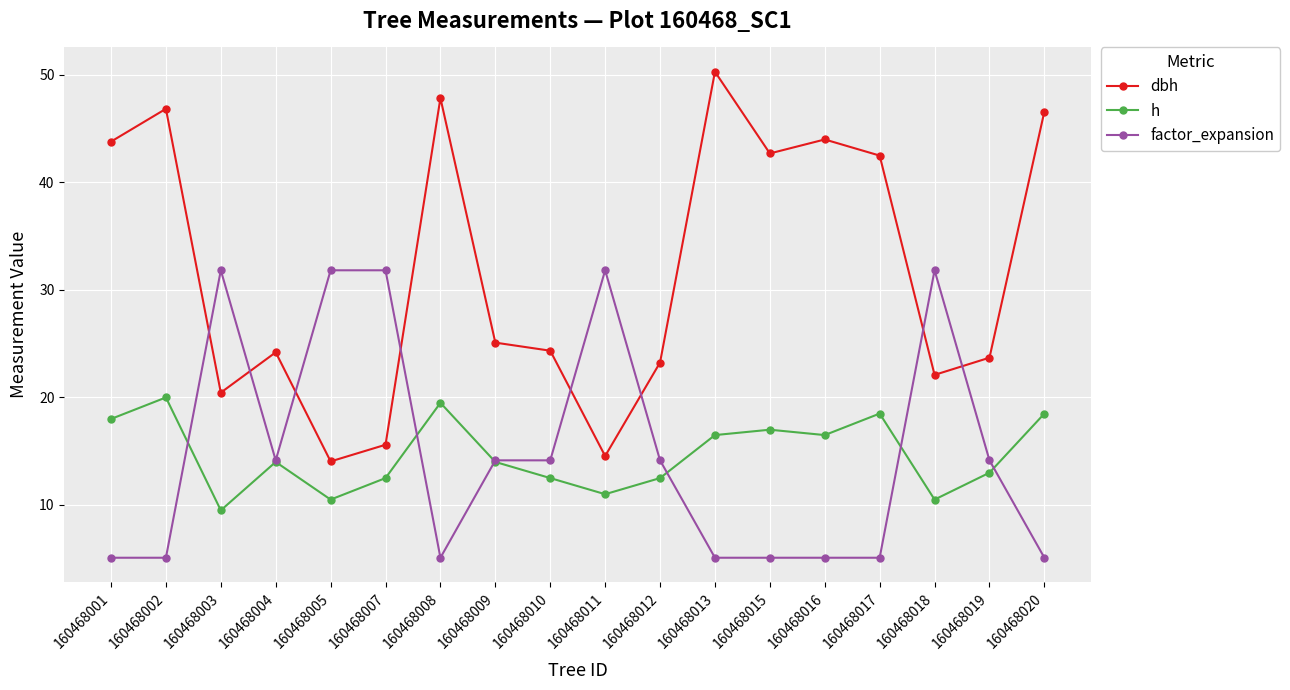

List the series in order of their peak value, highest first.

dbh, factor_expansion, h